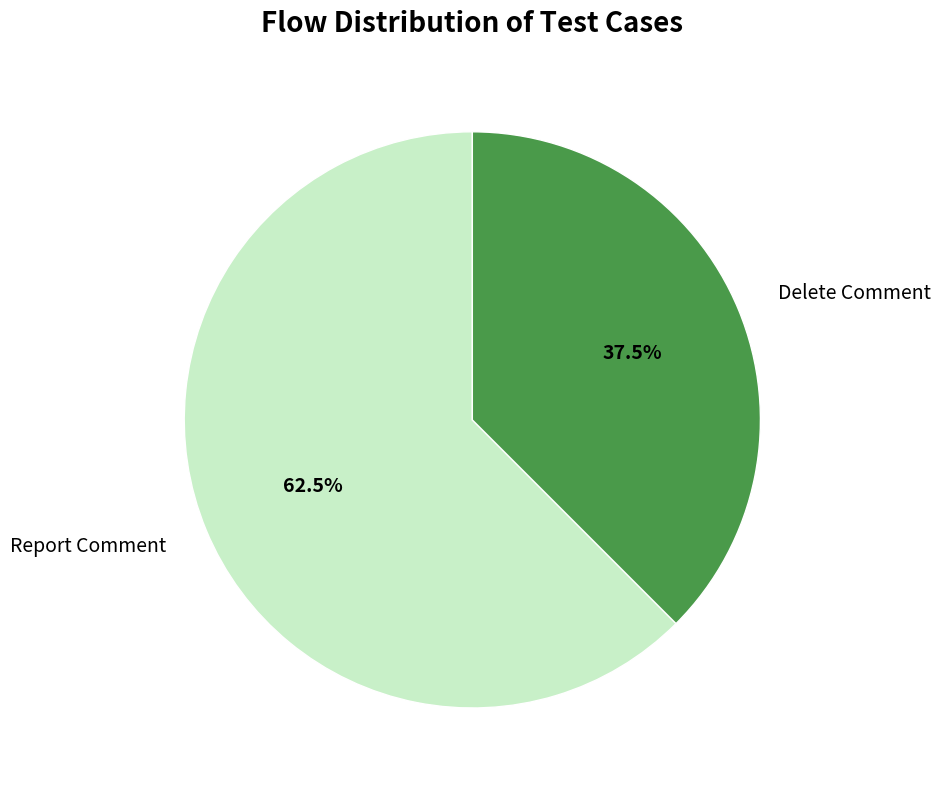

Which category has the smallest portion of the pie?

Delete Comment